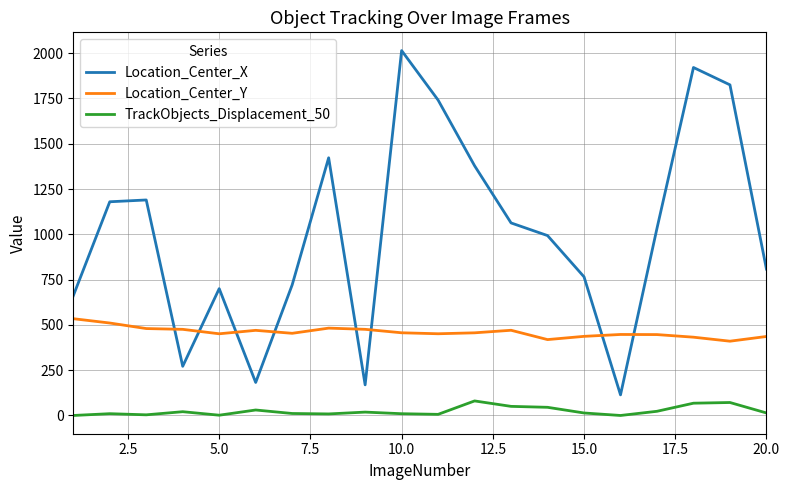

List the series in order of their peak value, lowest first.

TrackObjects_Displacement_50, Location_Center_Y, Location_Center_X